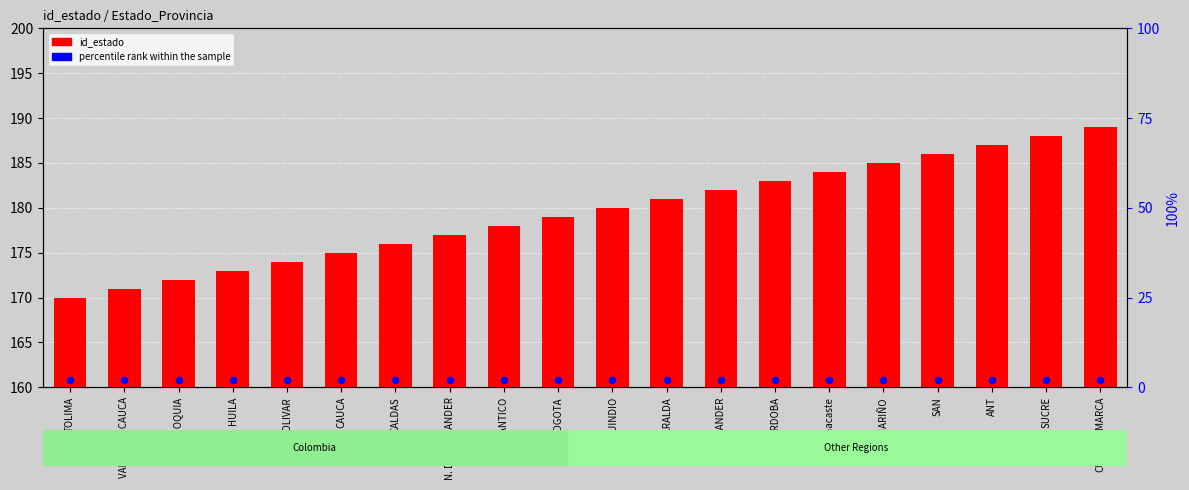

What are all the series names shown in the legend?

id_estado, percentile rank within the sample